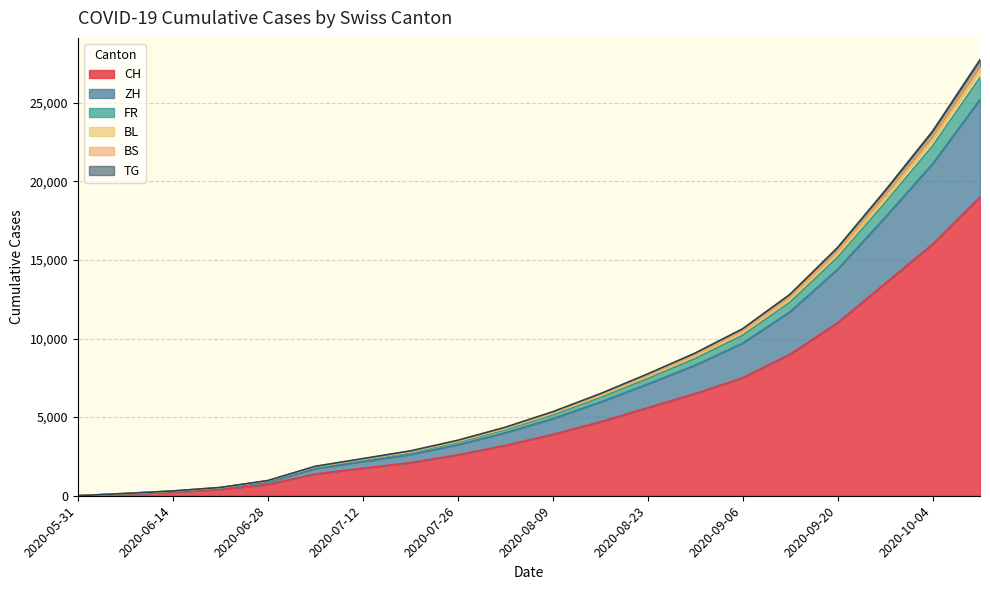

What is the highest value of the CH series?

19000